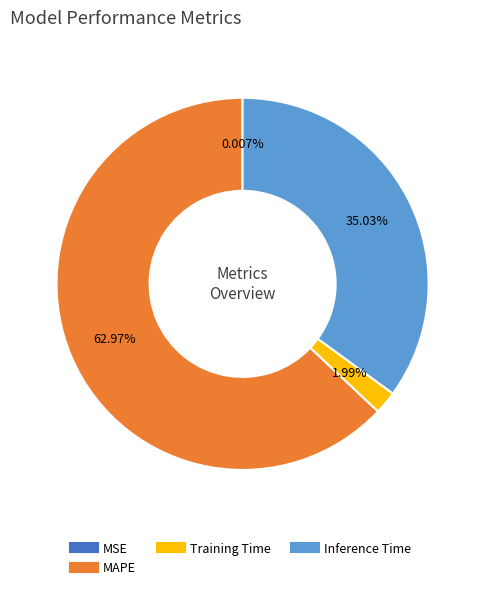

To the nearest percent, what is the average slice percentage?

25%